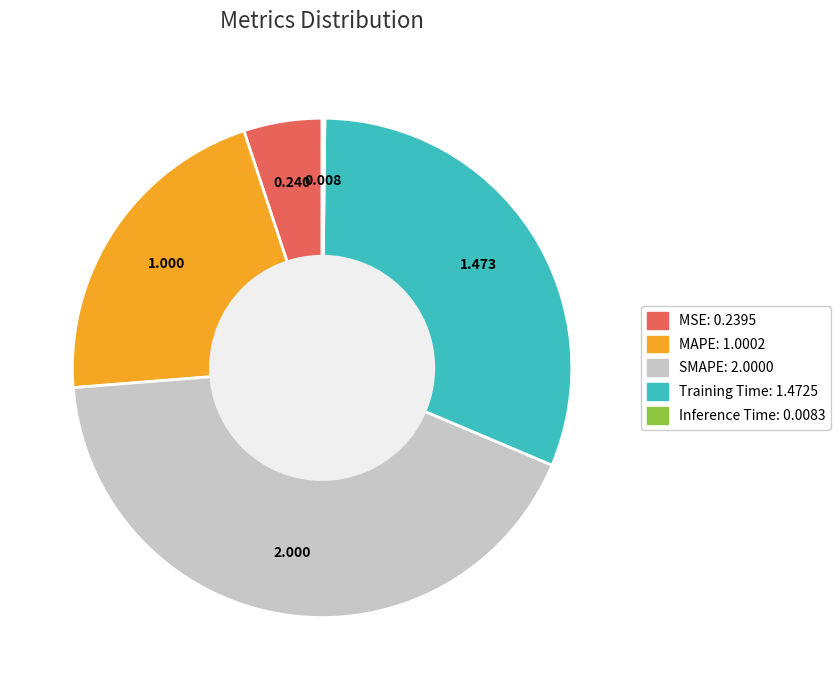

What is the largest slice in the pie chart?

SMAPE